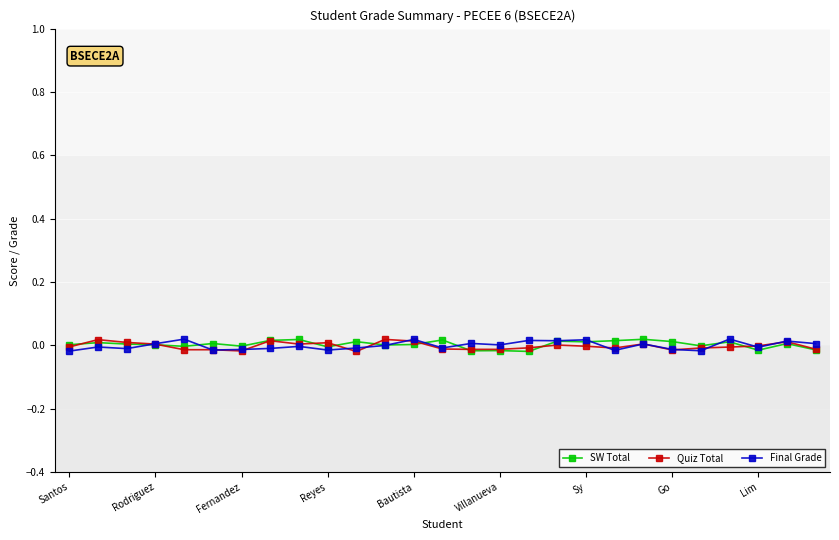

How many distinct data groups are displayed?

3